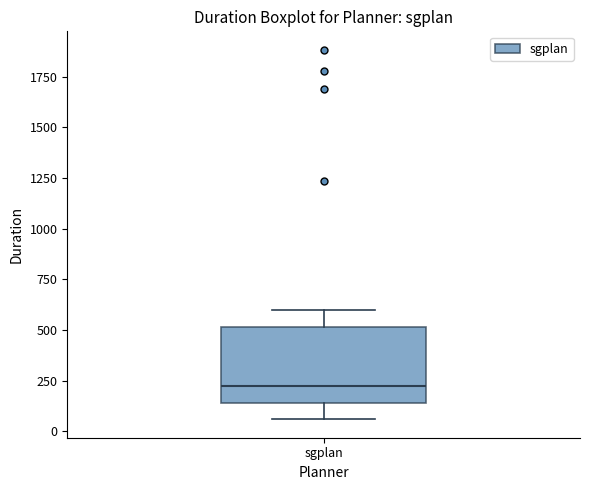

Where is the lower edge of the box for sgplan on the y-axis? The values are not printed on the chart, so give them approximately, as read against the axis.

150